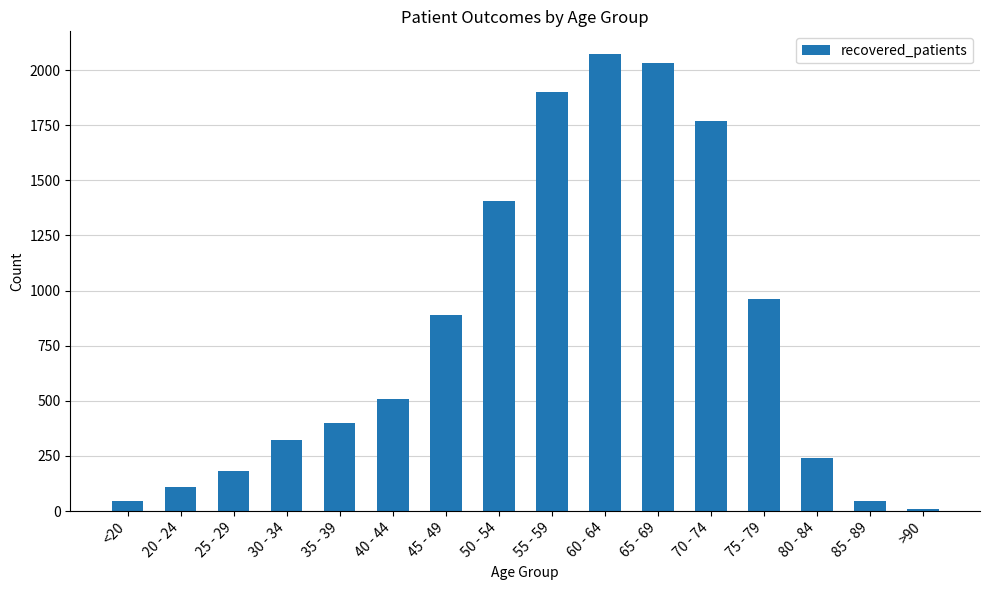

What is the value of the 12th bar from the left?

1767